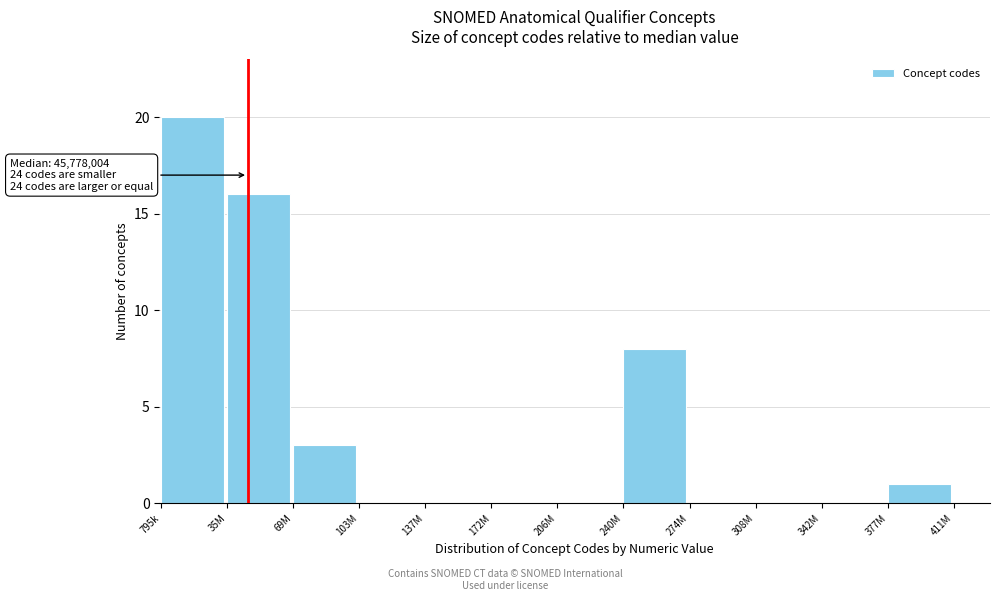

Reading left to right, transcribe all the data shown in this chart.

795k=20	35M=16	69M=3	103M=0	137M=0	172M=0	206M=0	240M=8	274M=0	308M=0	342M=0	377M=1